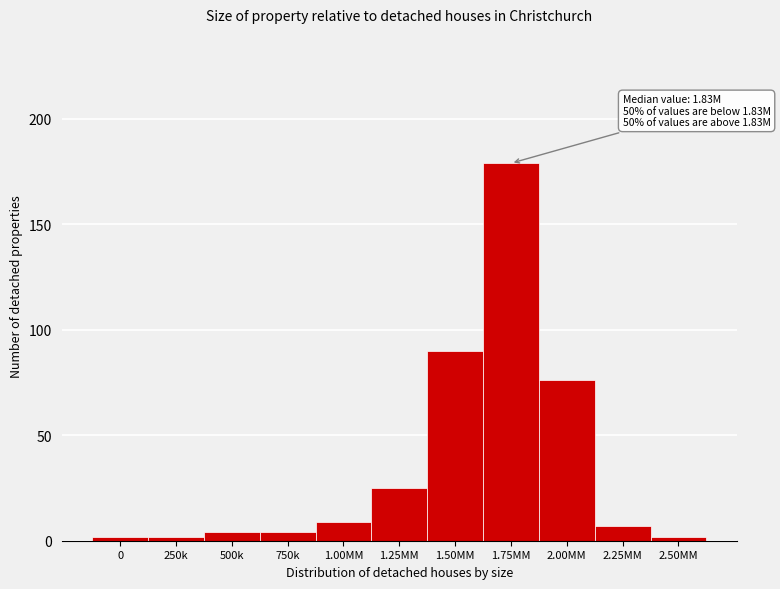

Reading left to right, transcribe all the data shown in this chart.

0=2	250k=2	500k=4	750k=4	1.00MM=9	1.25MM=25	1.50MM=90	1.75MM=179	2.00MM=76	2.25MM=7	2.50MM=2